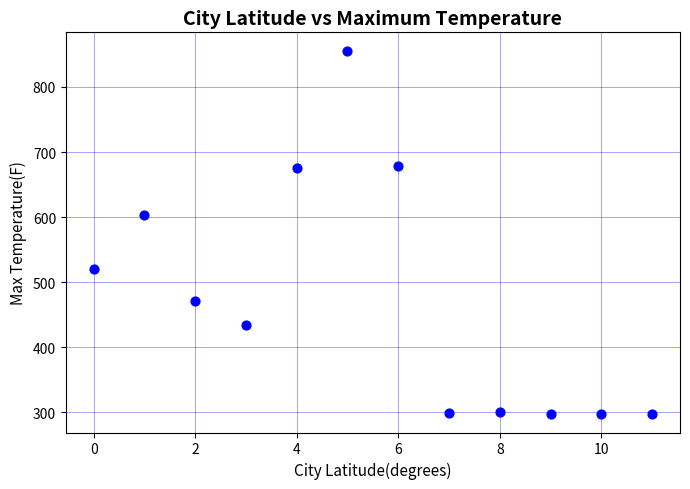

What is the average Y value?

478